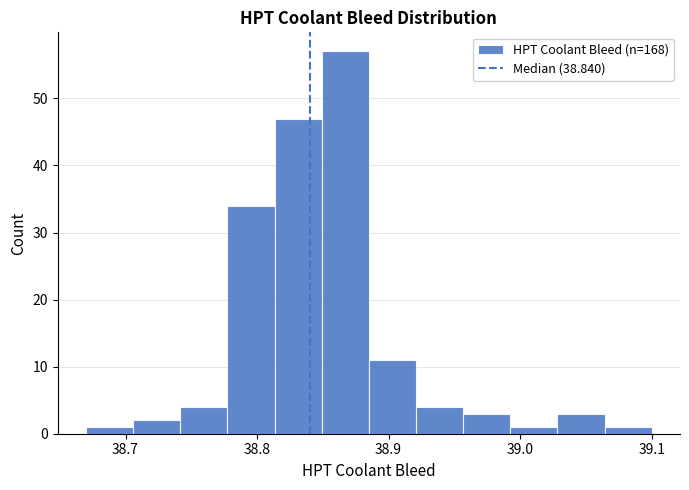

Around what value on the x-axis is the tallest bar? Give the approximate position of its centre, as read against the axis.

38.87